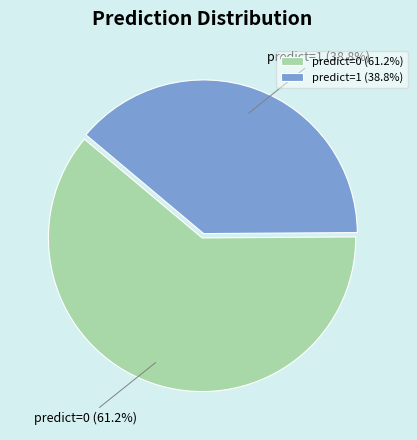

What percentage do predict=1 (38.8%) and predict=0 (61.2%) together represent?

100.0%